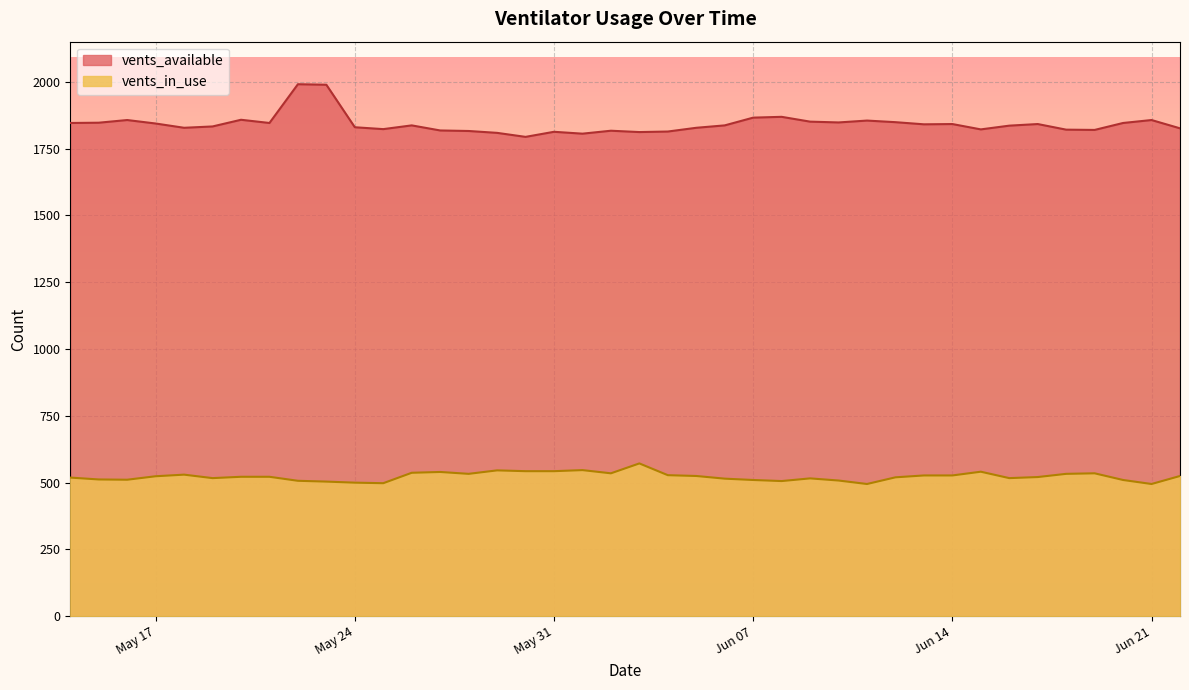

Is it true that vents_available equals 1830 at 2021-05-24?

True